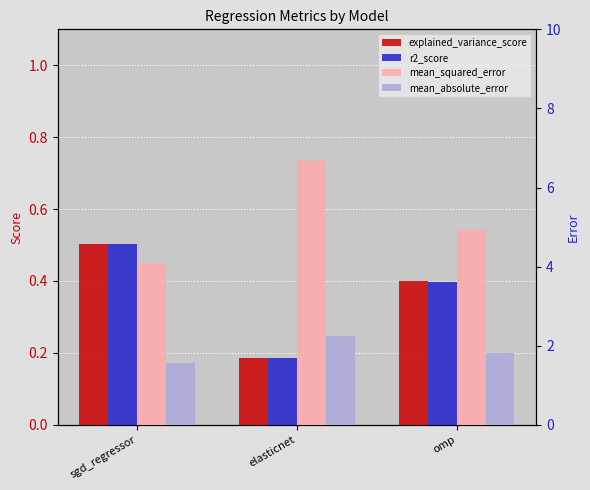

What position from the right is omp?

1